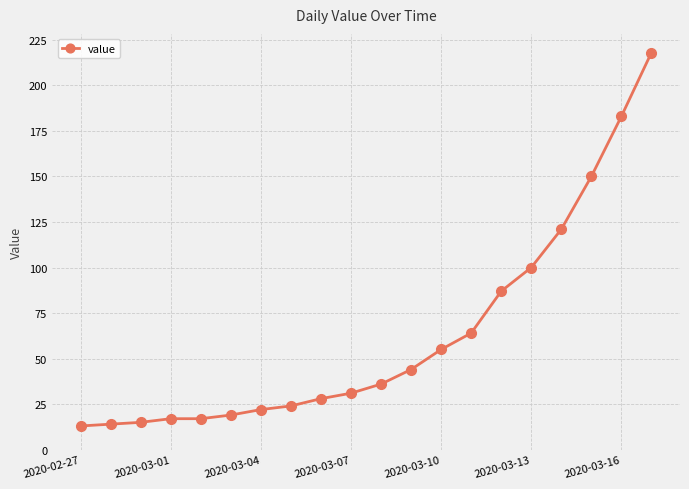

What is the difference between the second highest and minimum values?

170